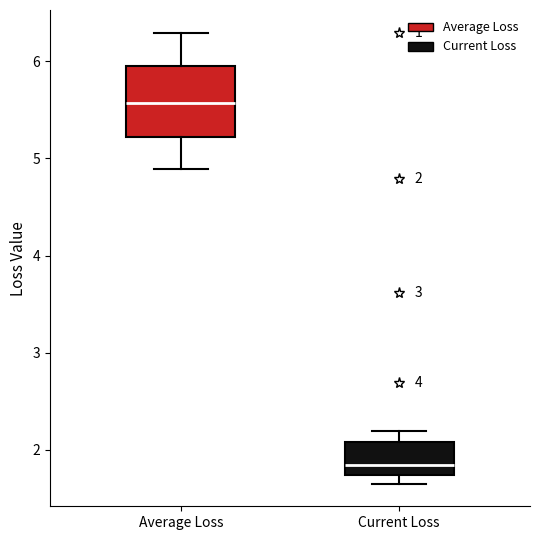

Which box's median line is the lowest?

Current Loss